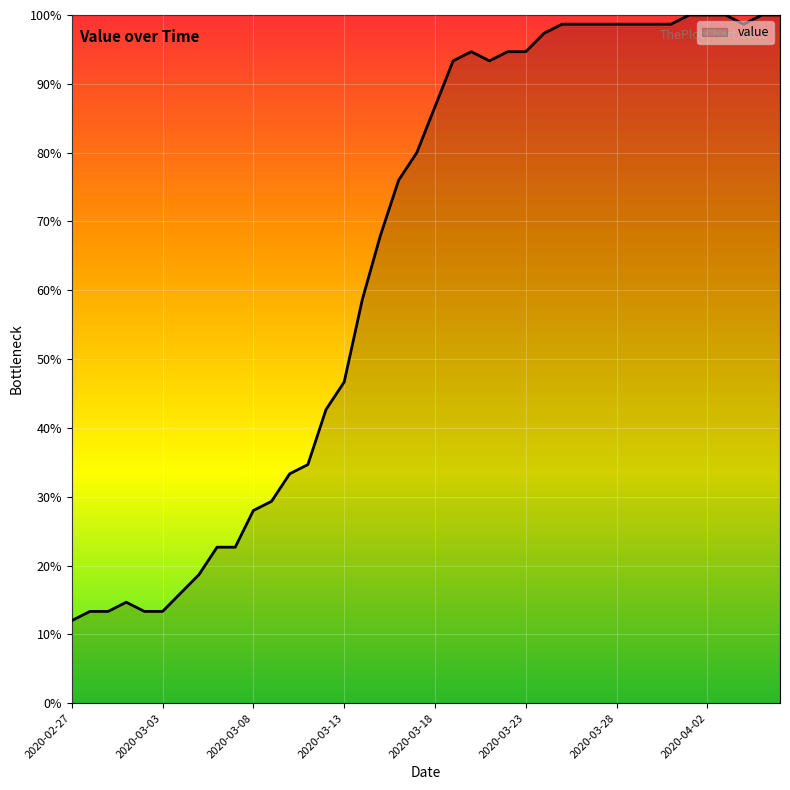

What is the minimum value shown in the chart?

12.0